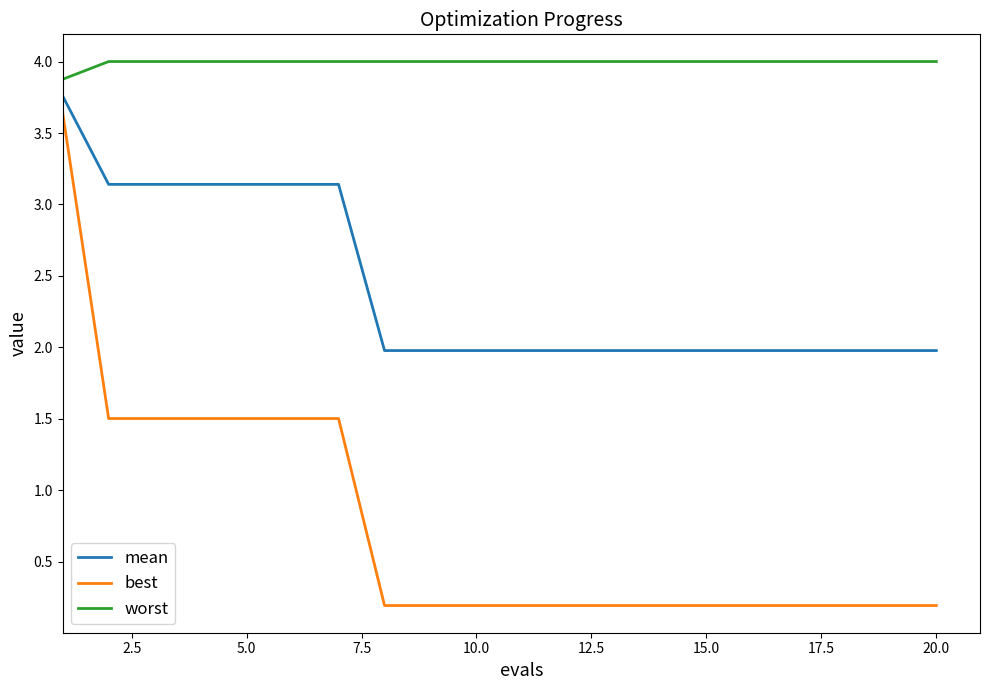

True or false: best and mean cross at least once.

False